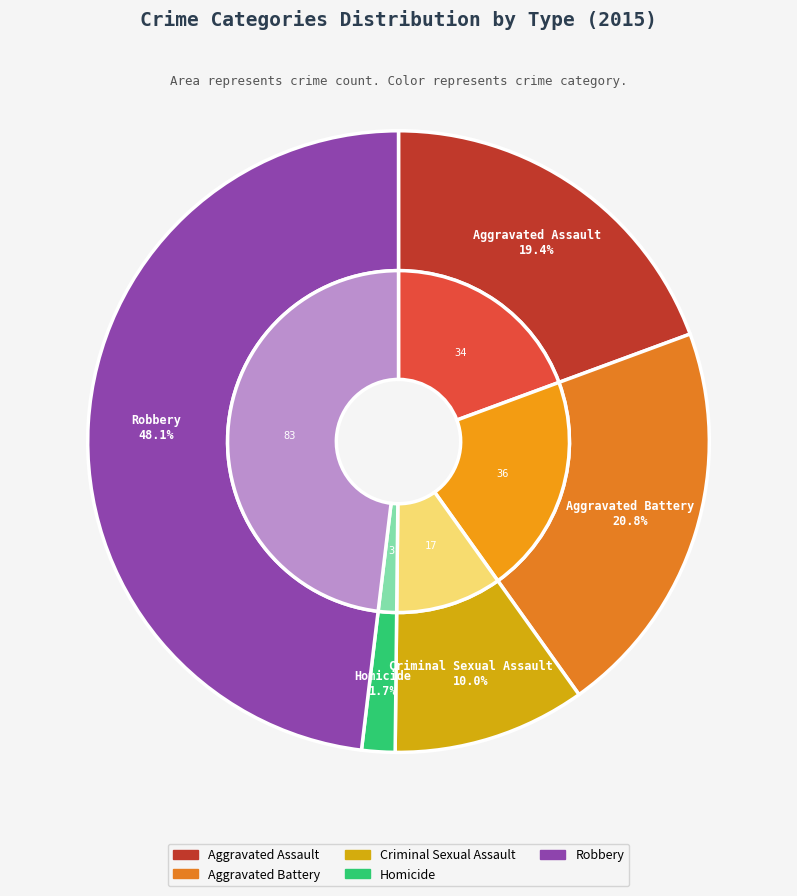

How much of the chart is everything except Aggravated Assault?

80.6%